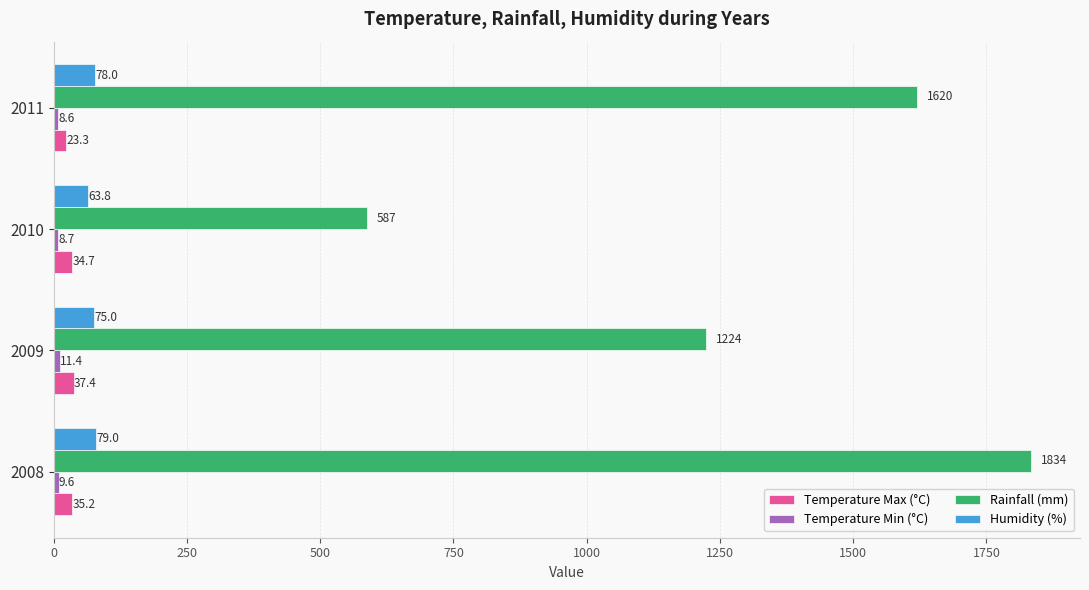

The value of Rainfall (mm) at 2011 is 2659.4. True or false?

False